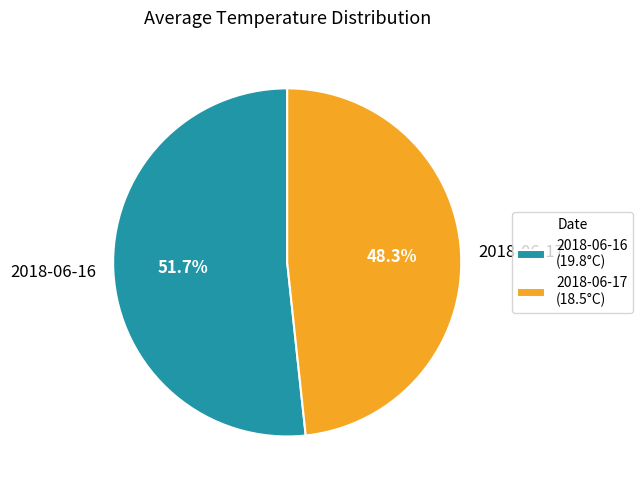

Is there any slice that represents more than half of the pie?

Yes